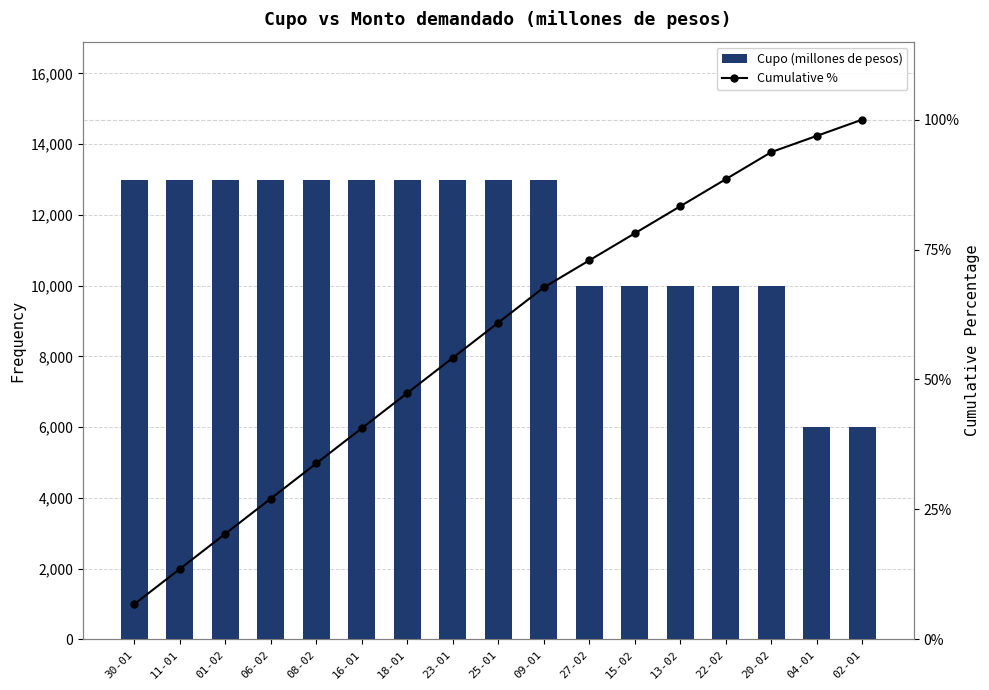

The value of Cumulative % at 04-01 is 55.2. True or false?

False